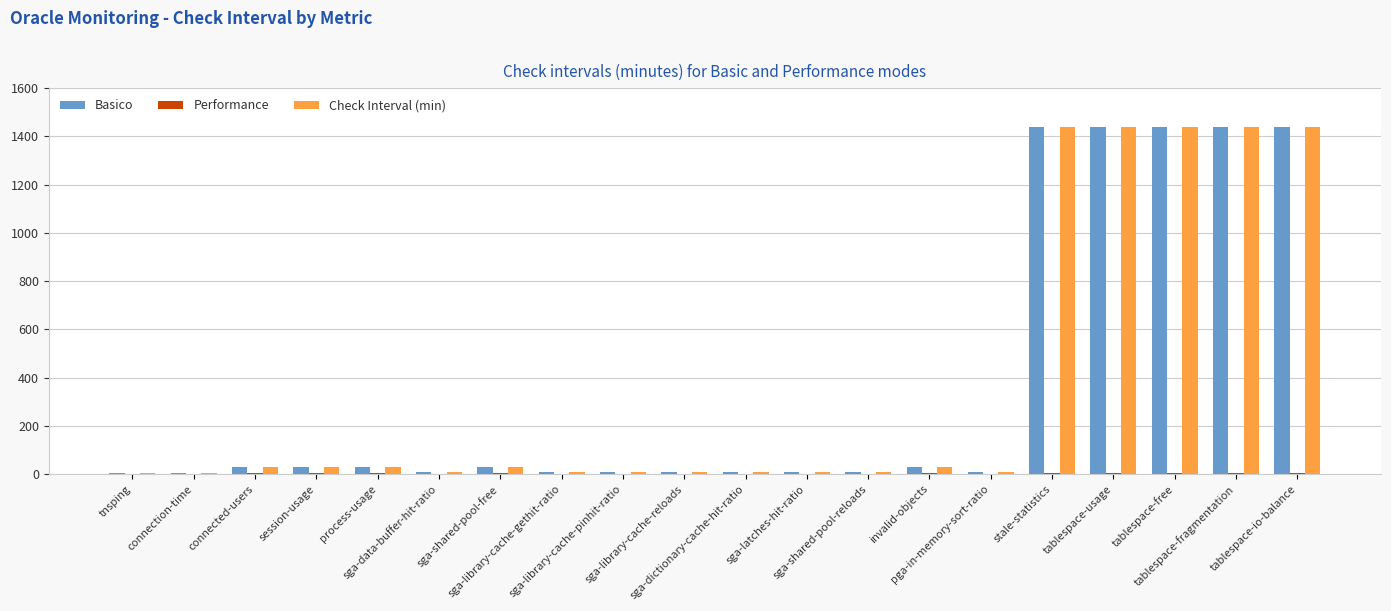

True or false: Basico has a value of 30 at sga-shared-pool-free.

True